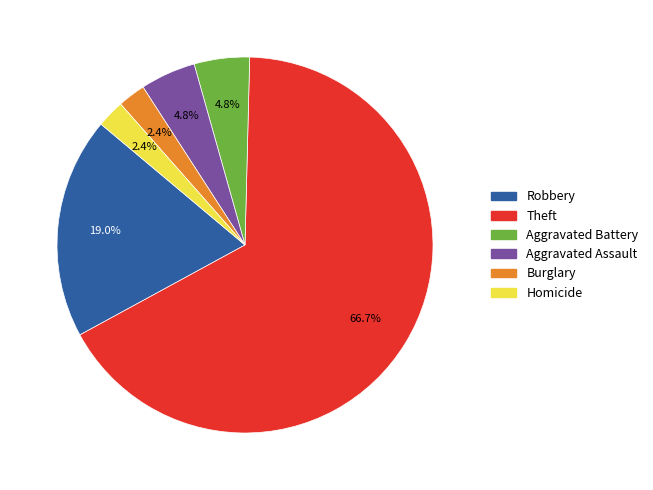

Is there a majority slice in this chart?

Yes